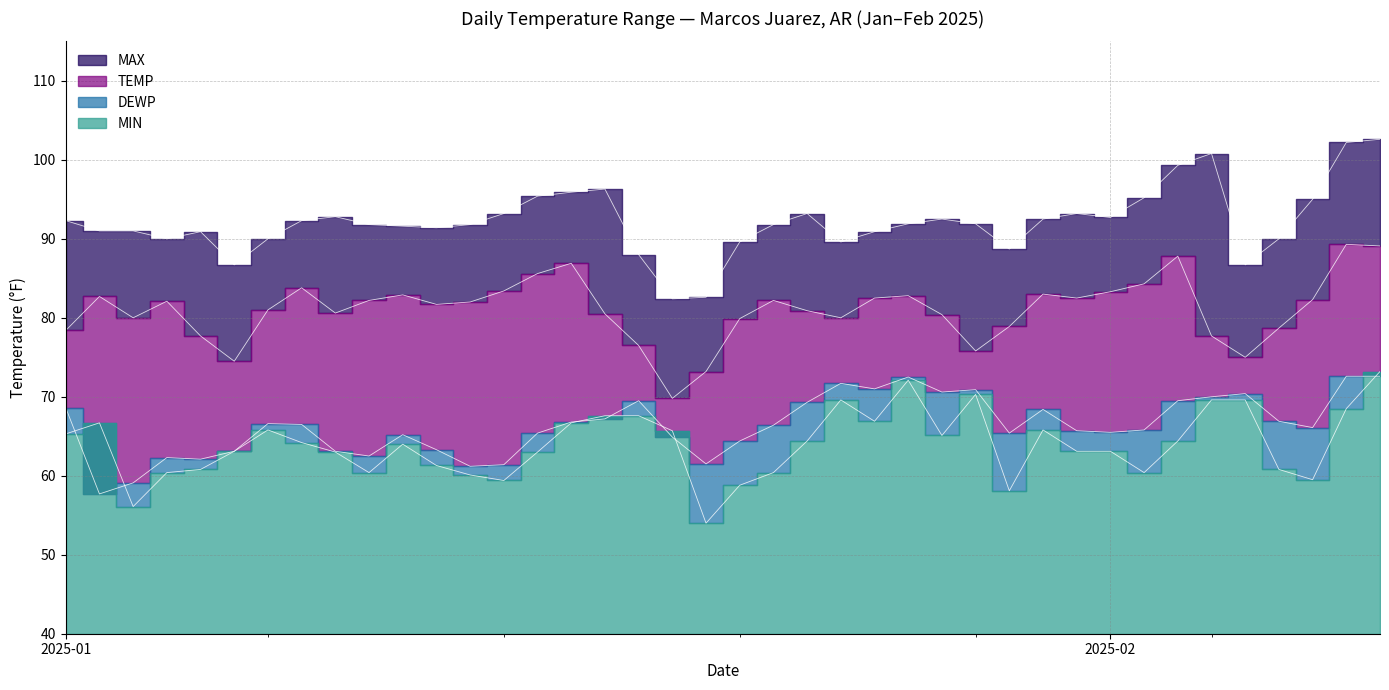

List the series in order of their peak value, highest first.

MAX, TEMP, MIN, DEWP